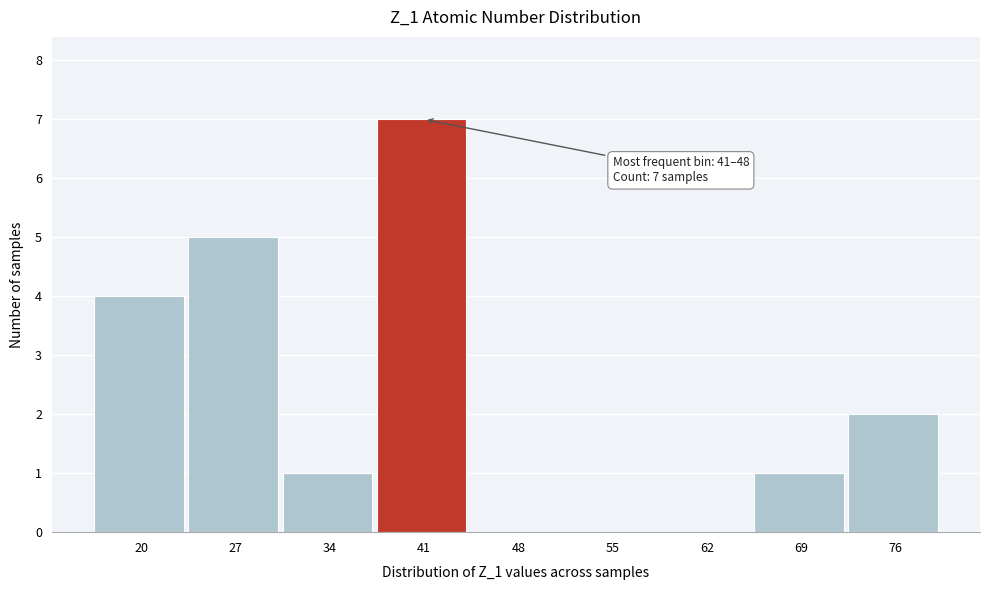

Reading left to right, transcribe all the data shown in this chart.

20=4	27=5	34=1	41=7	48=0	55=0	62=0	69=1	76=2